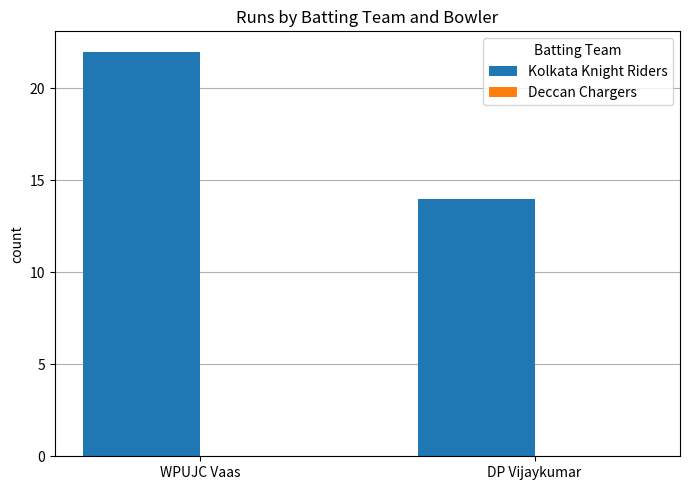

Approximately how many times larger is the value at DP Vijaykumar compared to WPUJC Vaas?

0.6